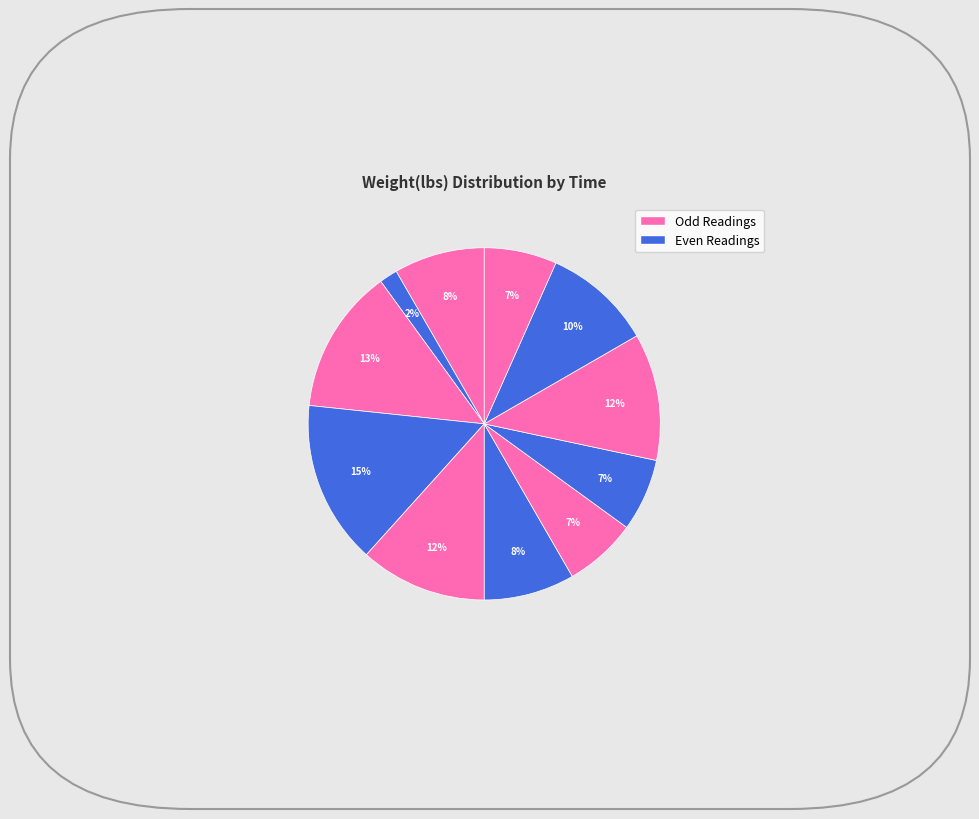

How many slices are in this pie chart?

11